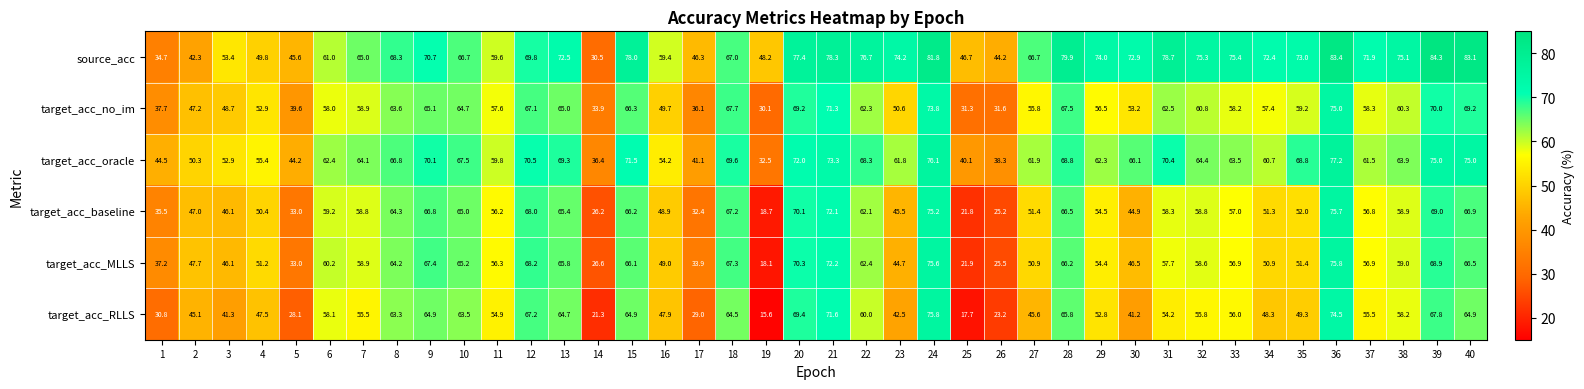

Which series has the largest range (max minus min)?

target_acc_RLLS